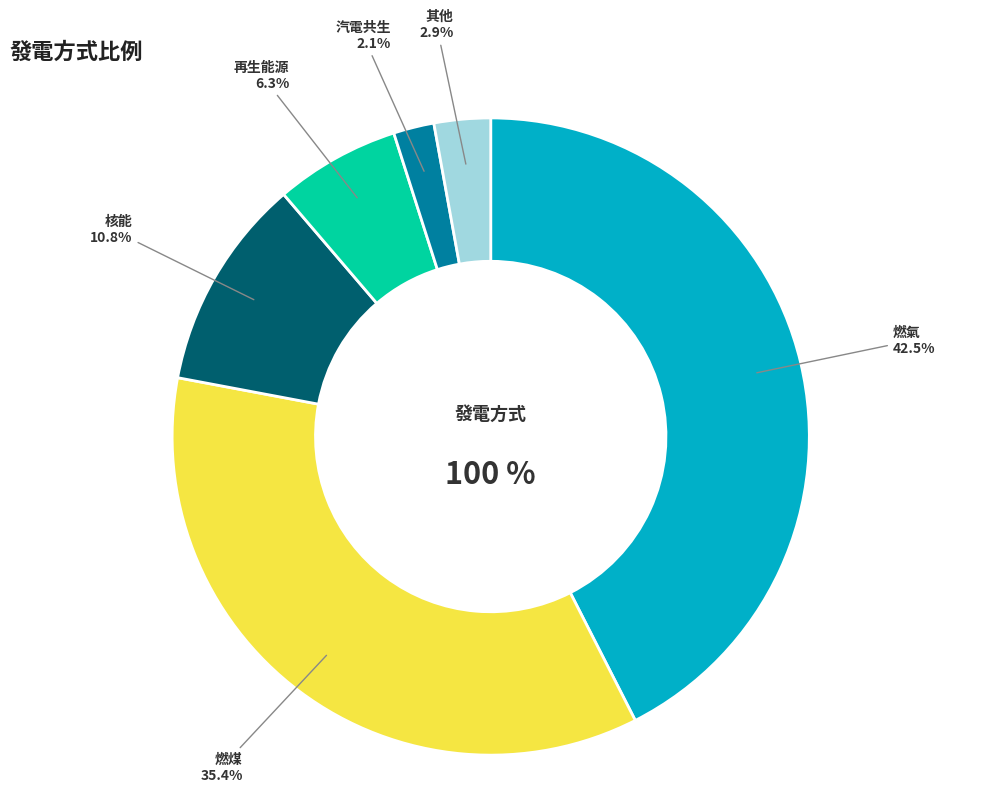

Is there a majority slice in this chart?

No